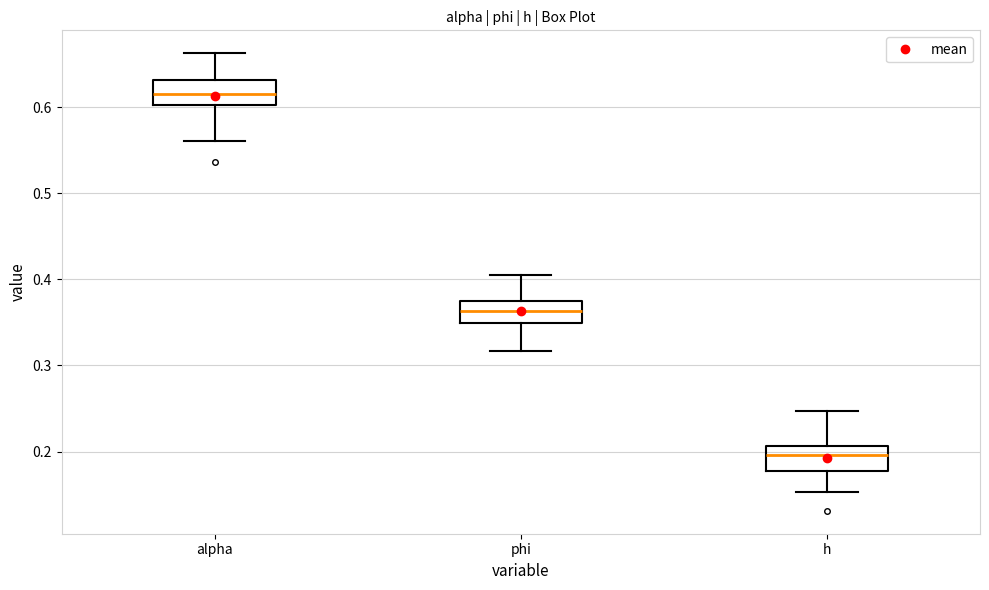

Which box has the lowest median line?

h